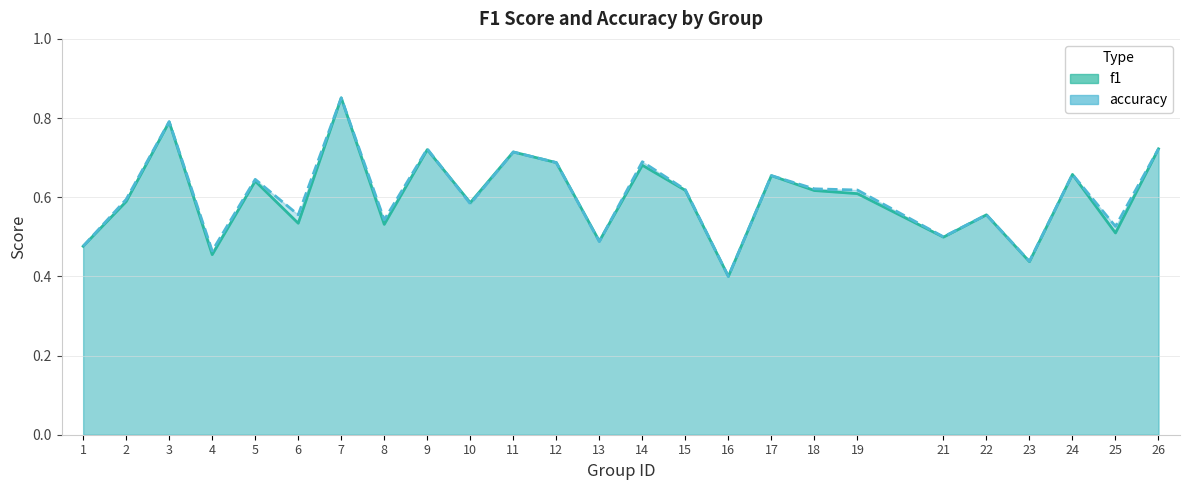

True or false: accuracy and f1 cross at least once.

True